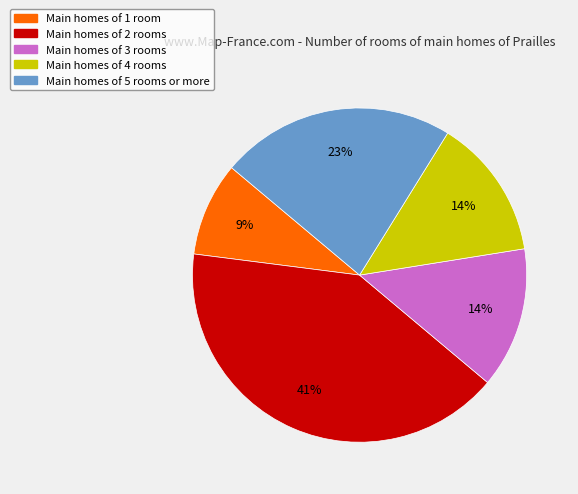

To the nearest percent, what portion does Main homes of 4 rooms represent?

14%